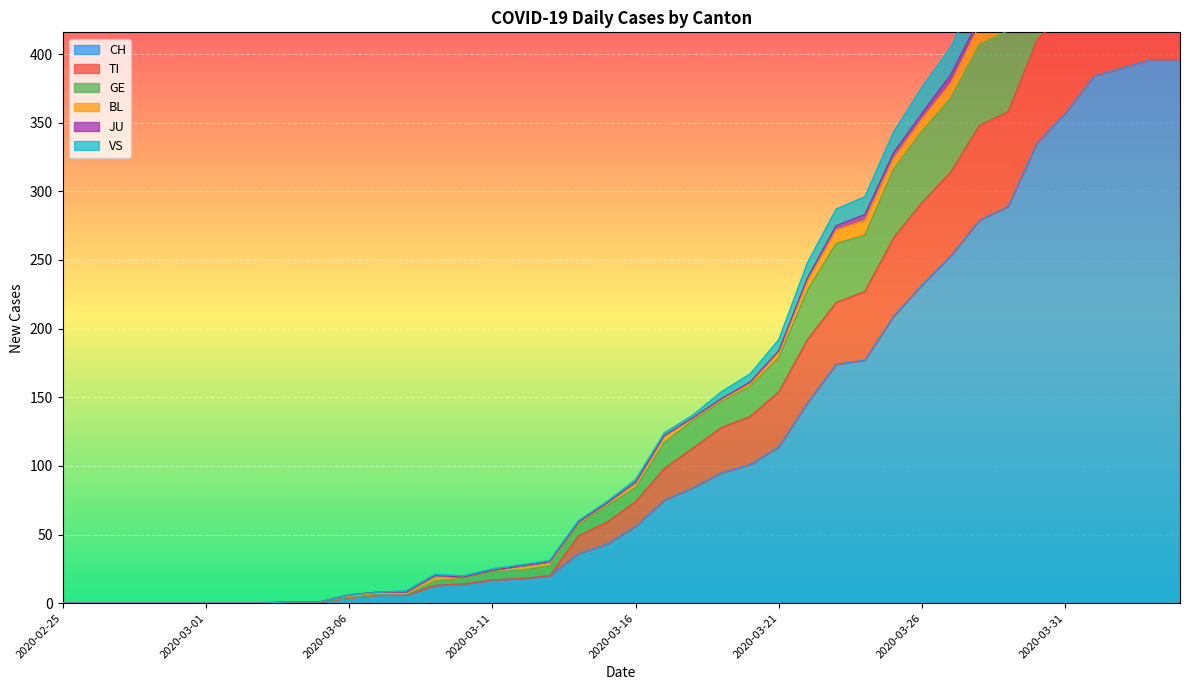

What is the difference between the highest and lowest values at 2020-03-08?

3